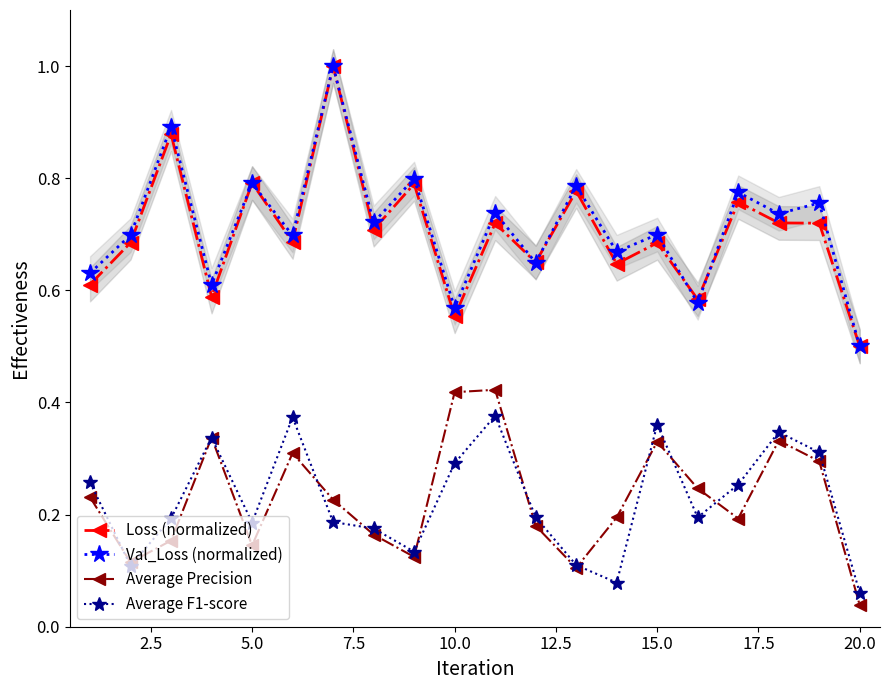

What is the highest value of the Val_Loss (normalized) series?

1.0